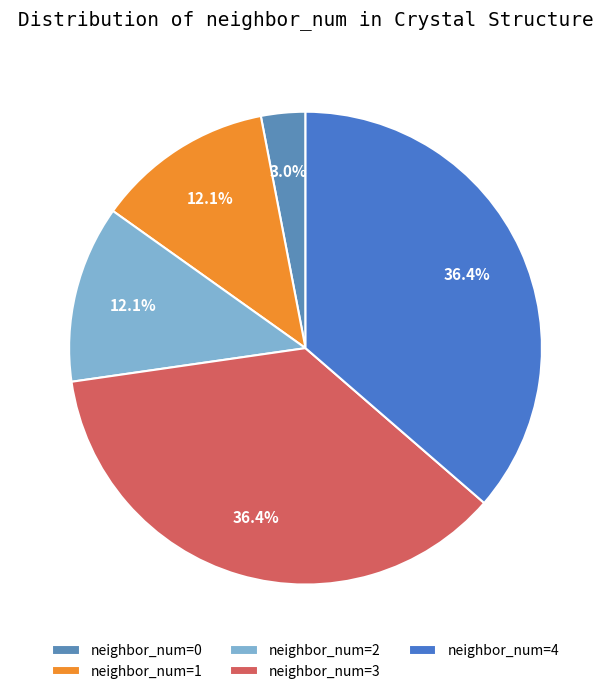

How many slices are in this pie chart?

5